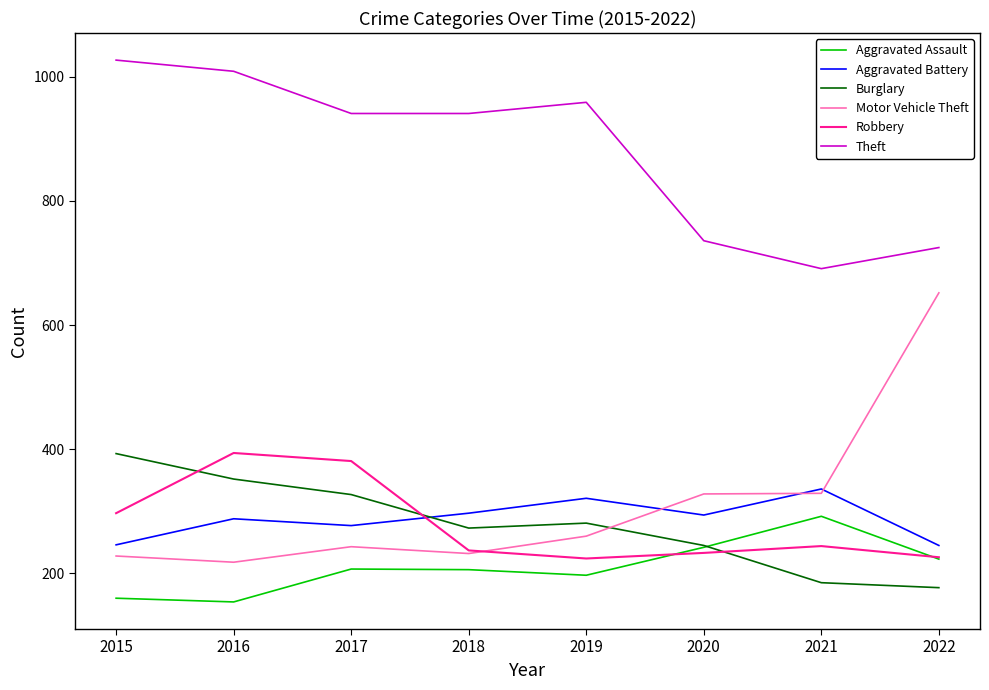

Rank the categories by Burglary value from lowest to highest.

2022, 2021, 2020, 2018, 2019, 2017, 2016, 2015